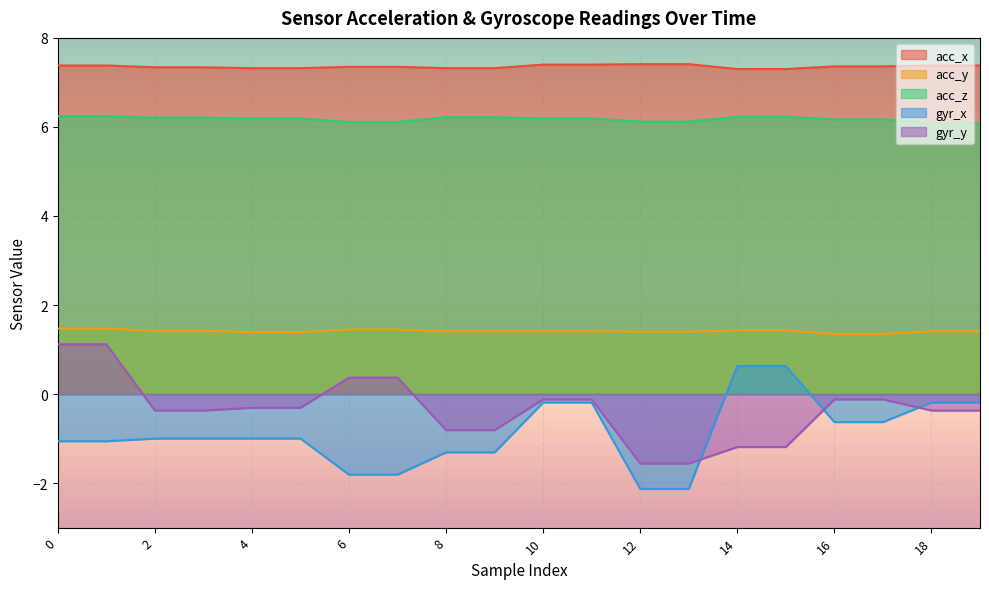

What is the value of the gyr_y point at the 5th from the left?

-0.3